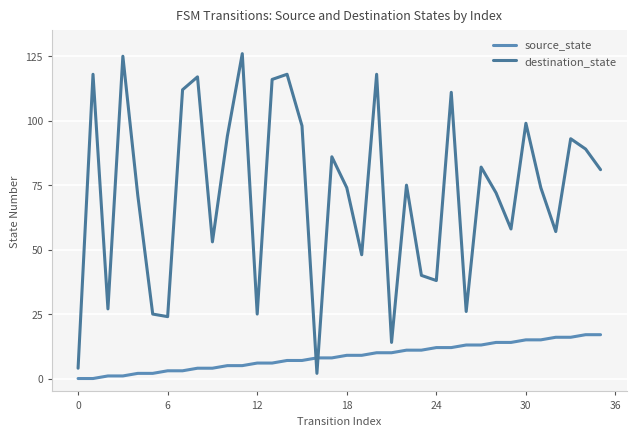

At which label does source_state first exceed 9?

20